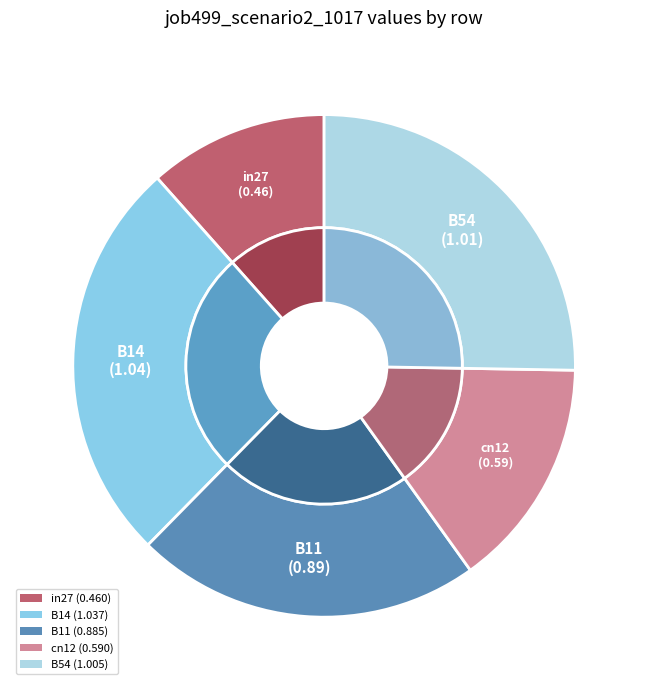

To the nearest percent, what is the combined percentage of B14 and in27?

38%